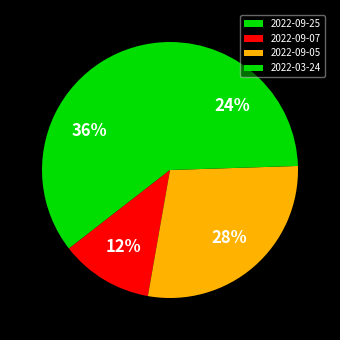

To the nearest percent, what percentage of the pie is 2022-03-24?

24%